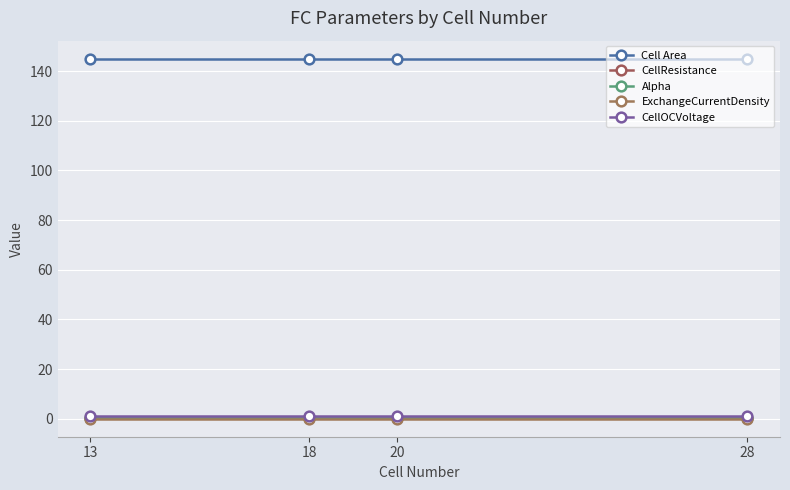

List the series in order of their peak value, lowest first.

ExchangeCurrentDensity, CellResistance, Alpha, CellOCVoltage, Cell Area